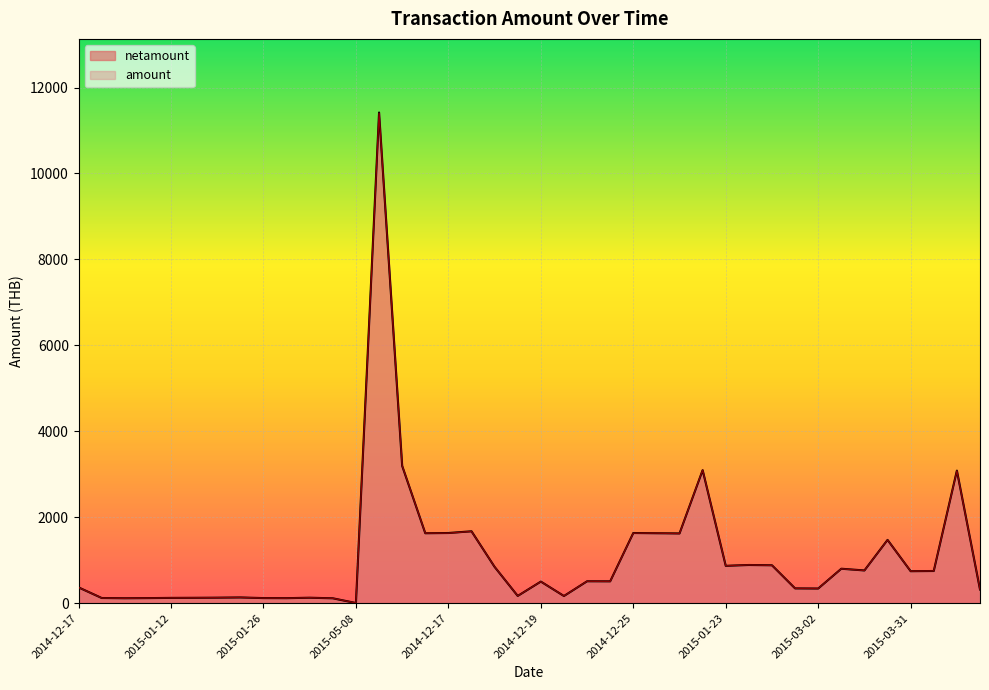

How many lines are shown in the chart?

2